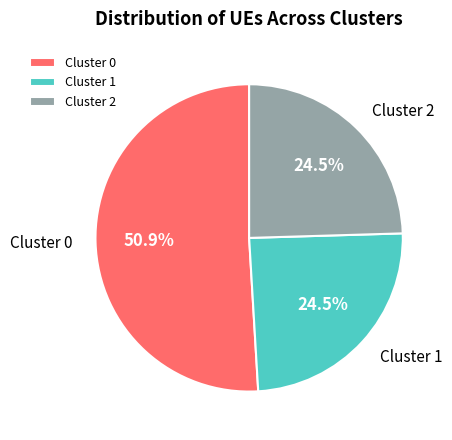

To the nearest percent, what is the difference between the largest and smallest slice percentages?

26%